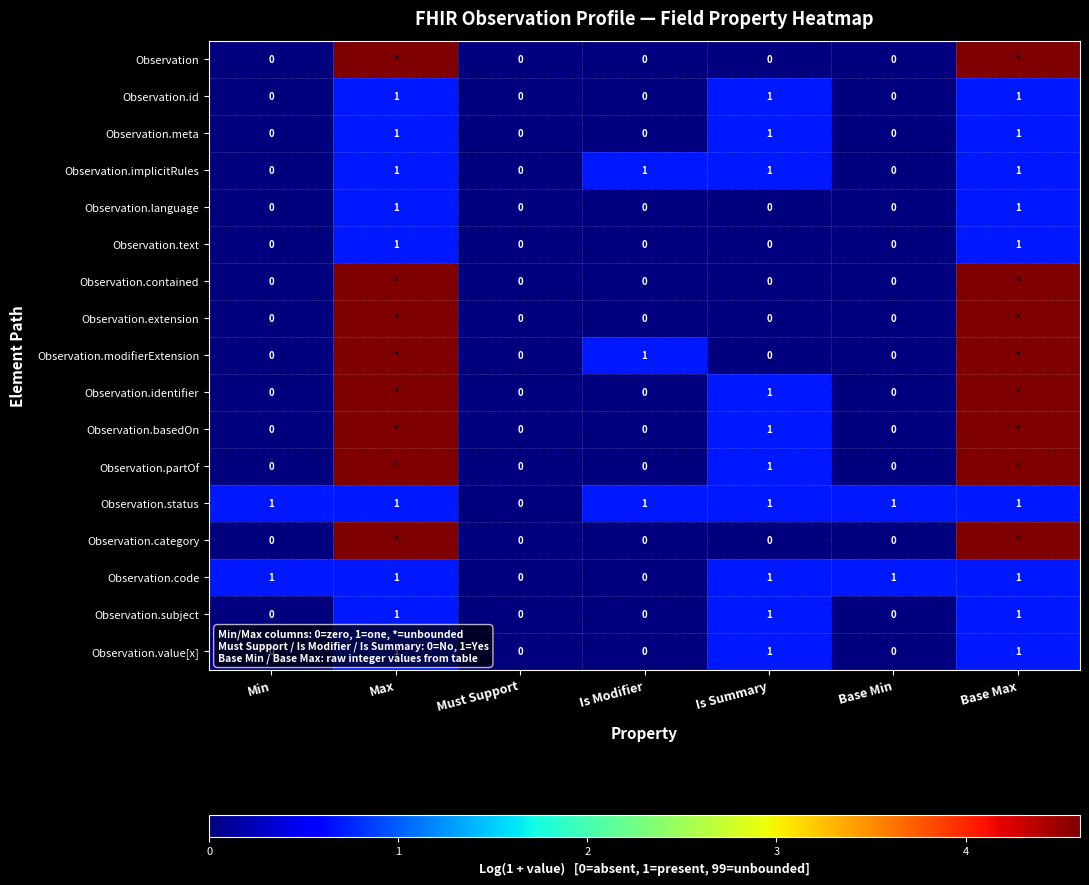

Count the number of categories in the chart.

7